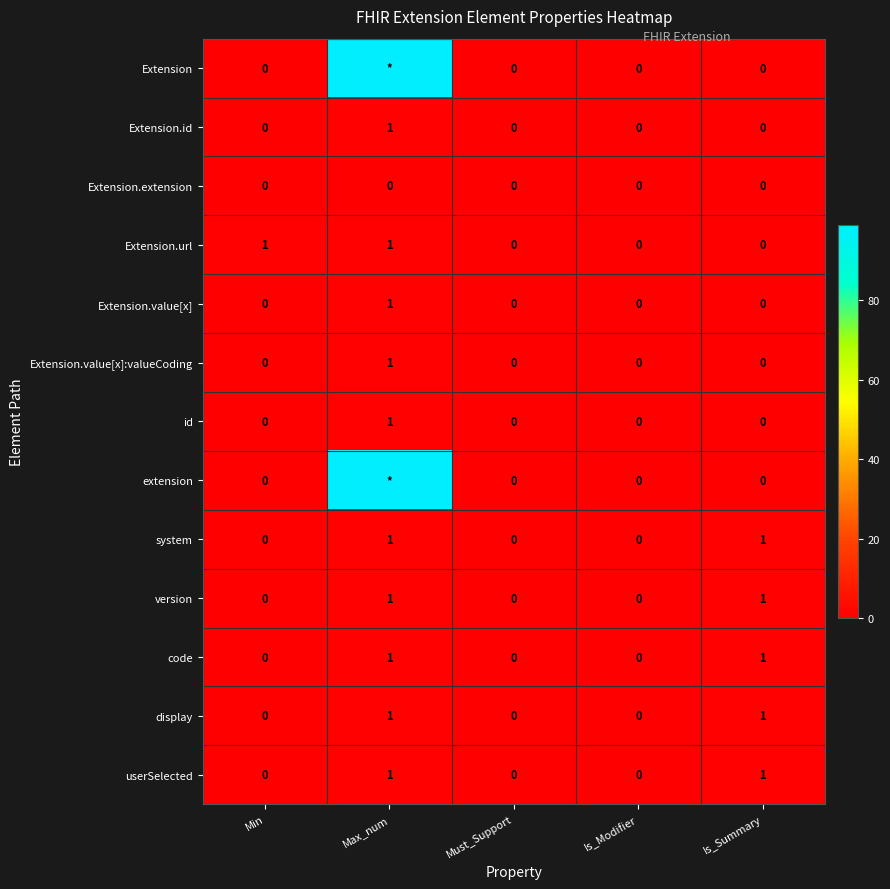

Is it true that Extension.value[x]:valueCoding equals 0 at Min?

True